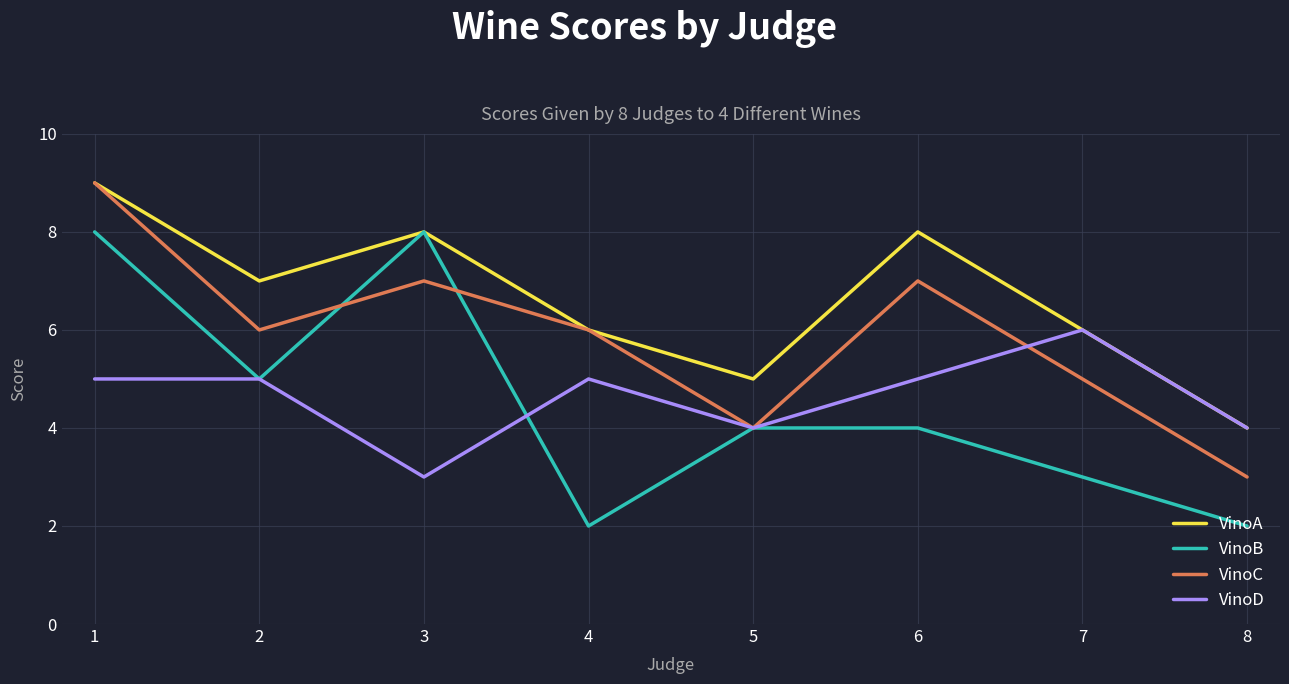

At which category does VinoA reach its first local peak?

3